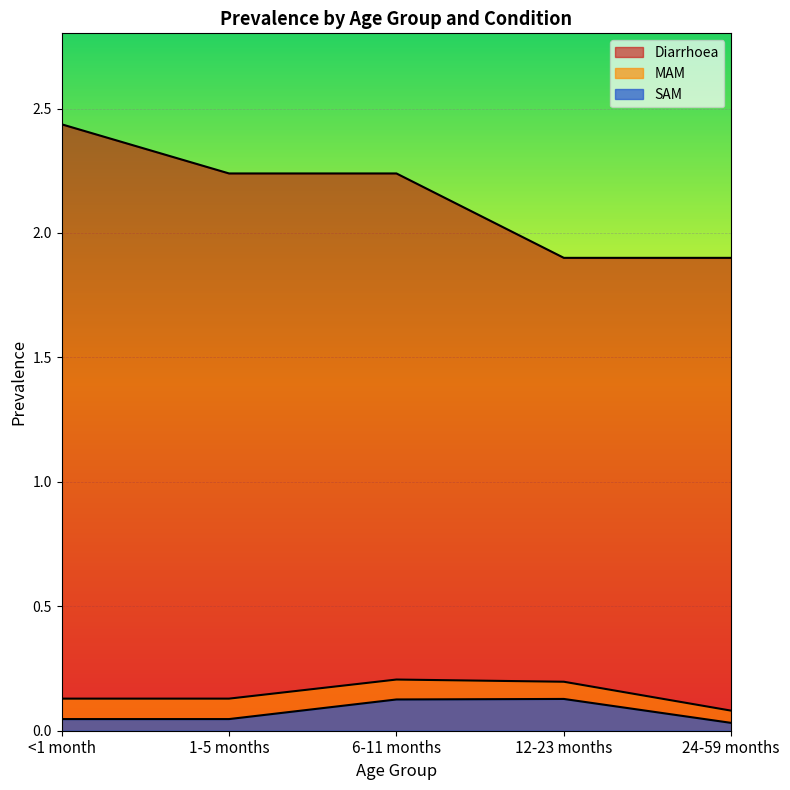

Count the Diarrhoea values in the range 1 to 2.

2